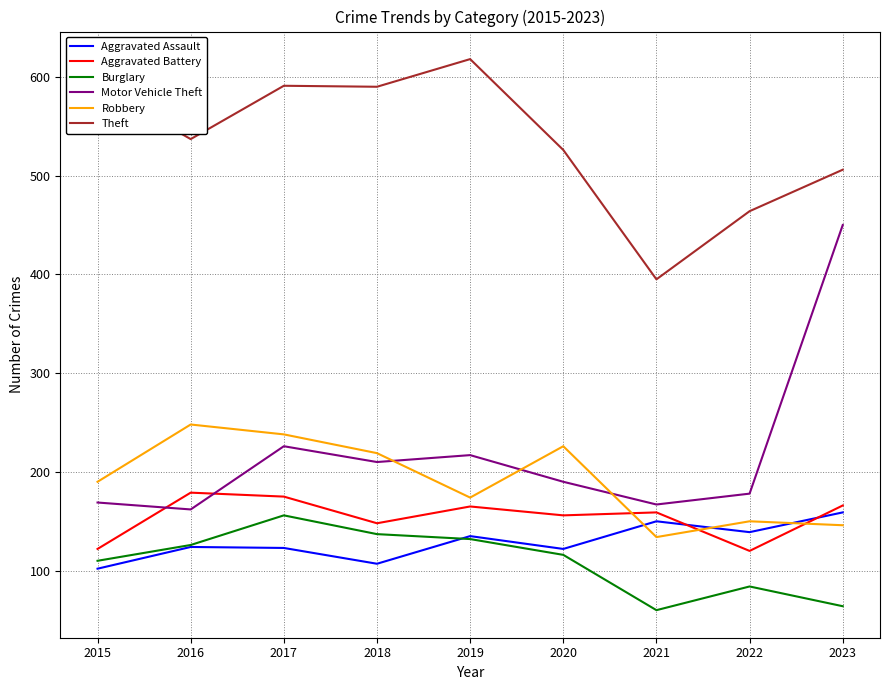

What are all the series names shown in the legend?

Aggravated Assault, Aggravated Battery, Burglary, Motor Vehicle Theft, Robbery, Theft